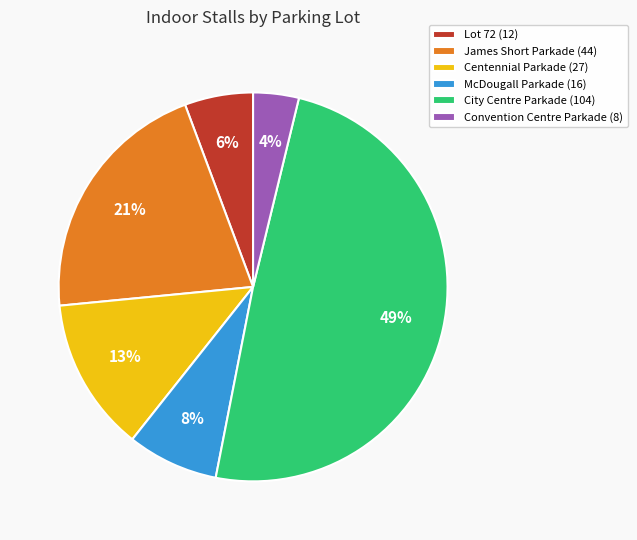

Between Centennial Parkade (27) and James Short Parkade (44), which is larger?

James Short Parkade (44)